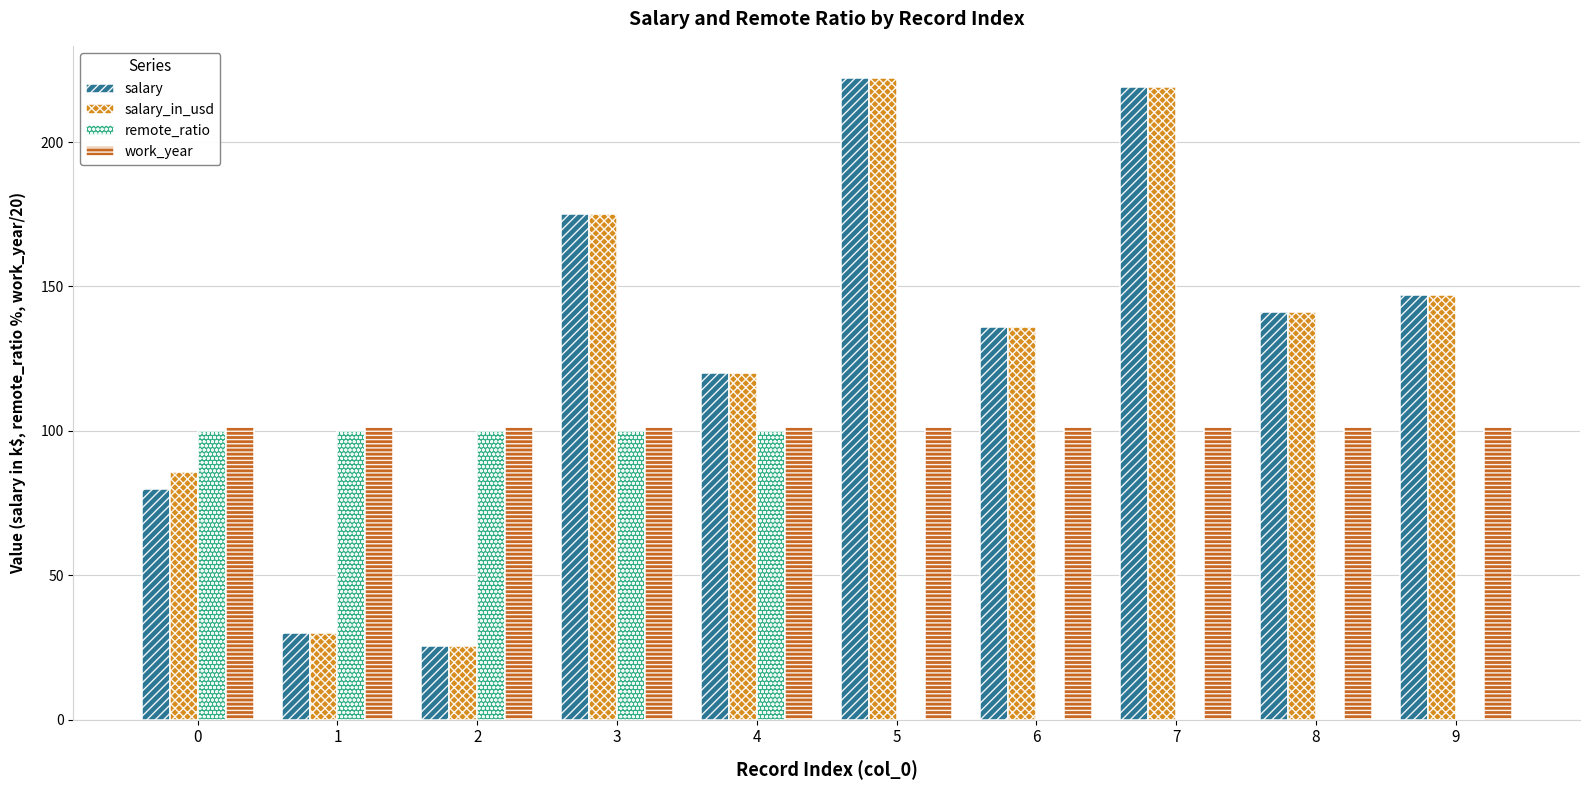

True or false: salary_in_usd has a value of 298.1 at 3.

False